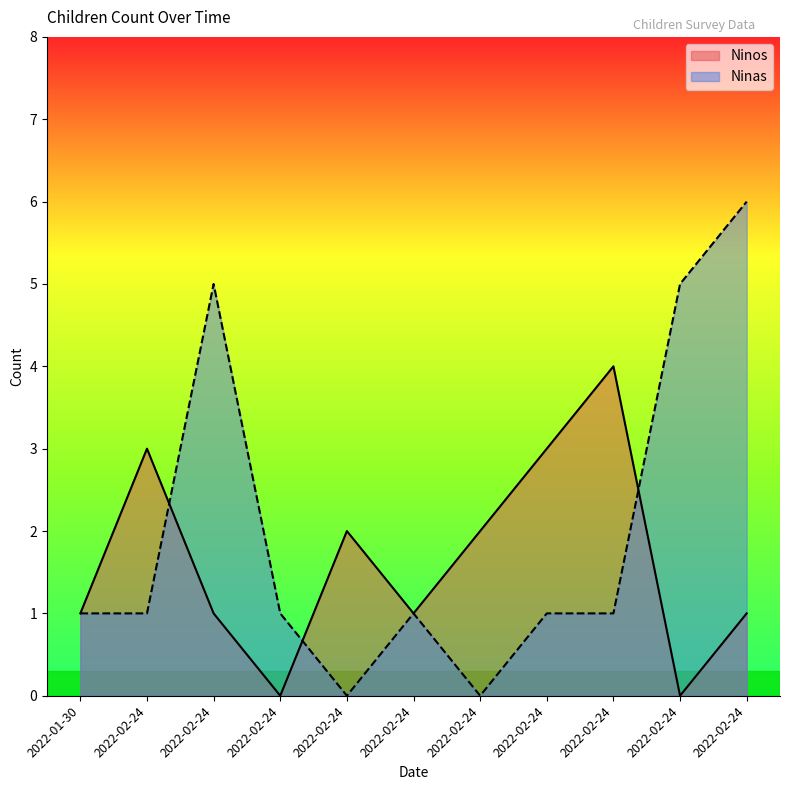

Is the value of Ninos at 2022-02-24 greater than the value of Ninas at 2022-02-24?

Yes